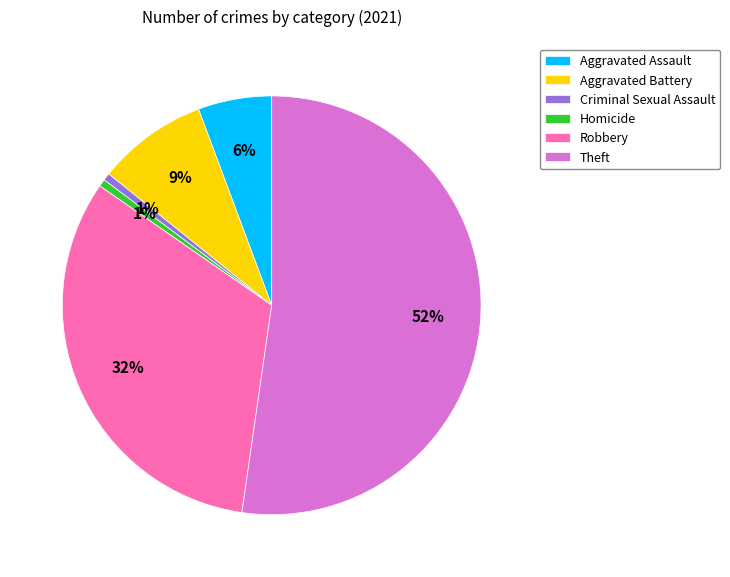

Is there a majority slice in this chart?

Yes